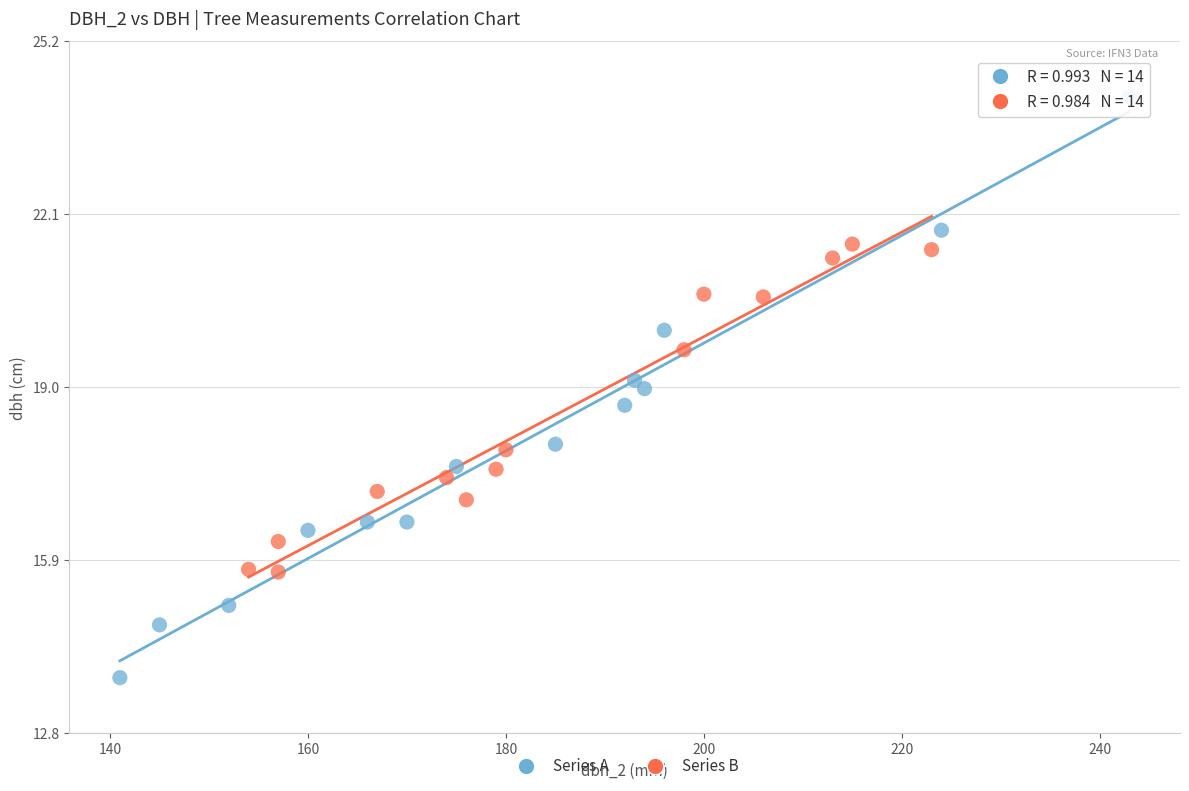

Which series has the widest spread of Y values?

Series A